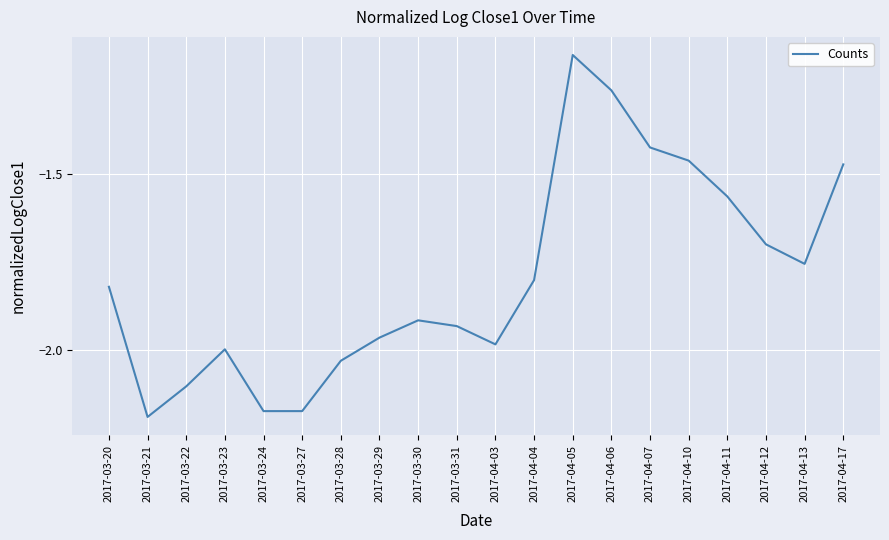

What is the difference between the values at 2017-04-12 and 2017-04-05?

0.5